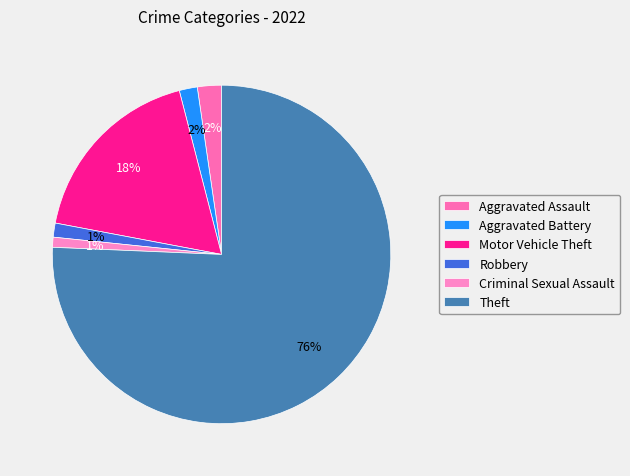

To the nearest percent, what is the average slice percentage?

17%